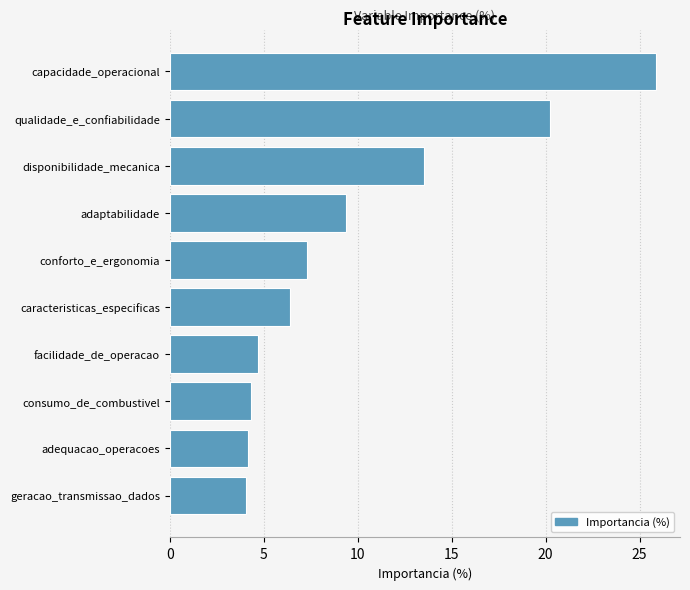

What is the difference between the values at qualidade_e_confiabilidade and consumo_de_combustivel?

15.9